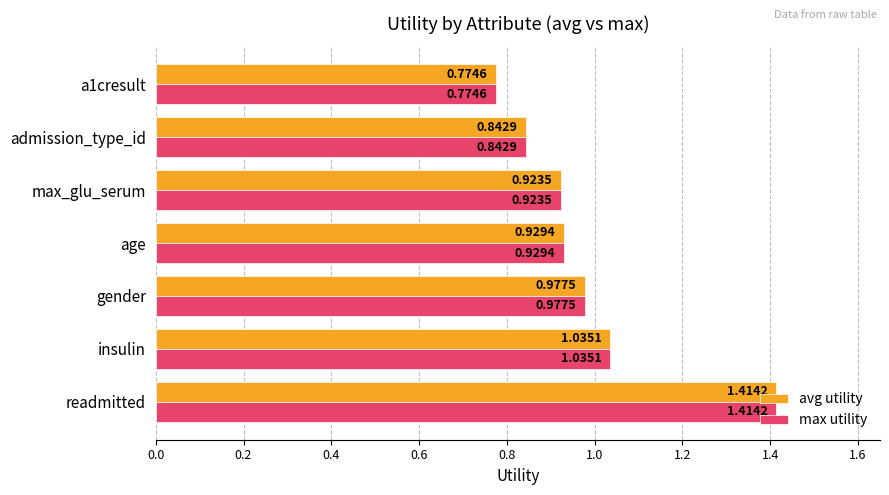

Rank the categories by max utility value from highest to lowest.

readmitted, insulin, gender, age, max_glu_serum, admission_type_id, a1cresult